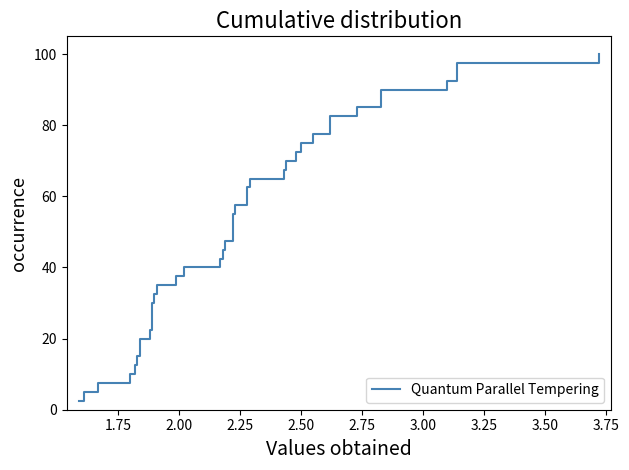

Does the chart display data point markers on the line(s)?

No